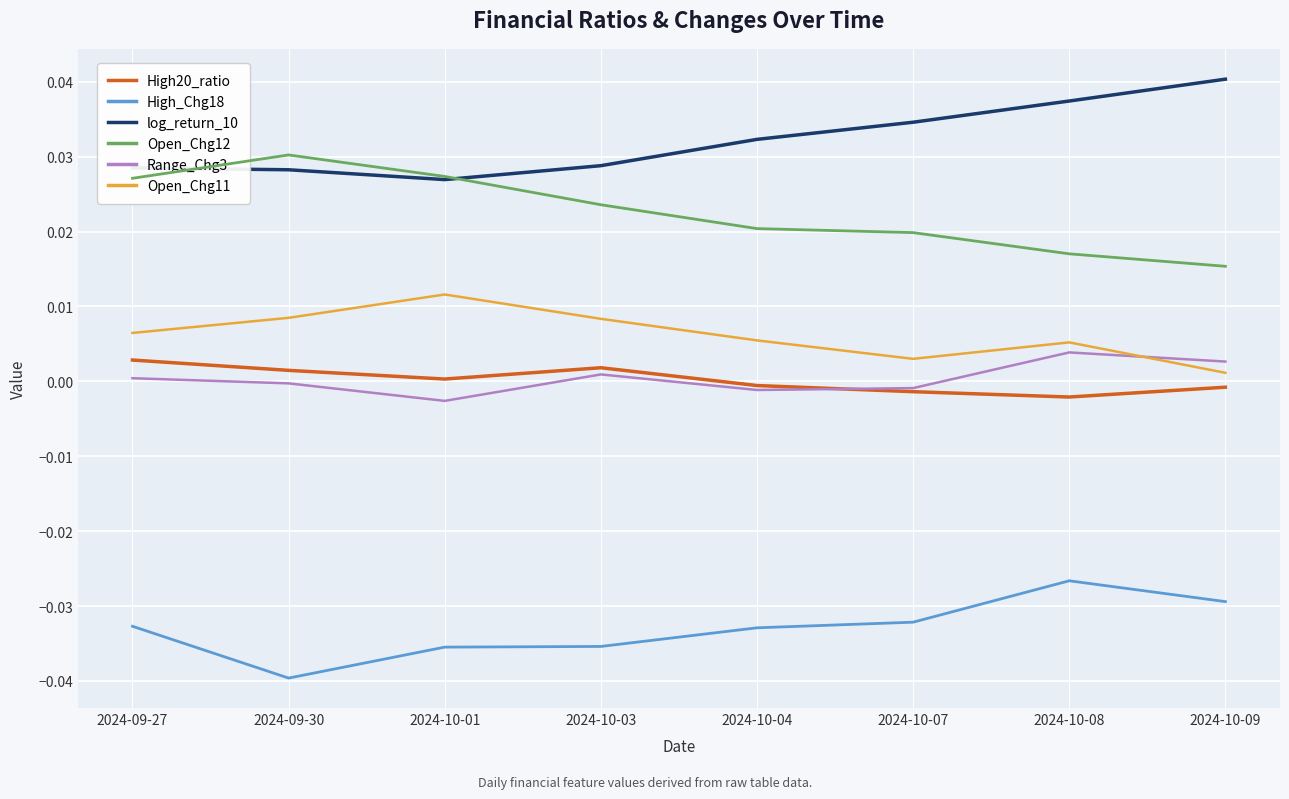

Does the chart display data point markers on the line(s)?

No